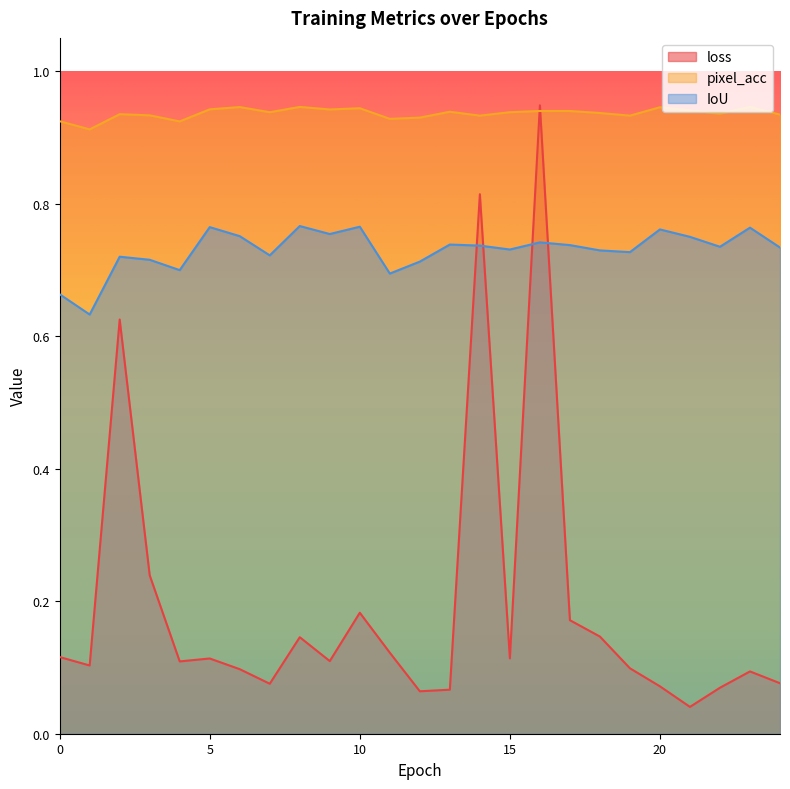

How many interior local valleys does the pixel_acc series have?

8